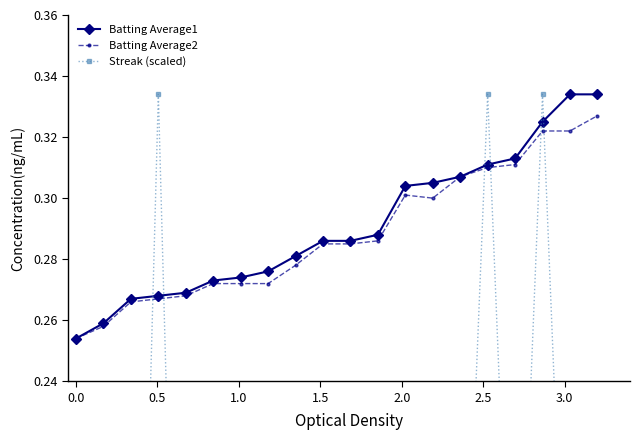

Count the Batting Average1 values in the range 0 to 1.

20